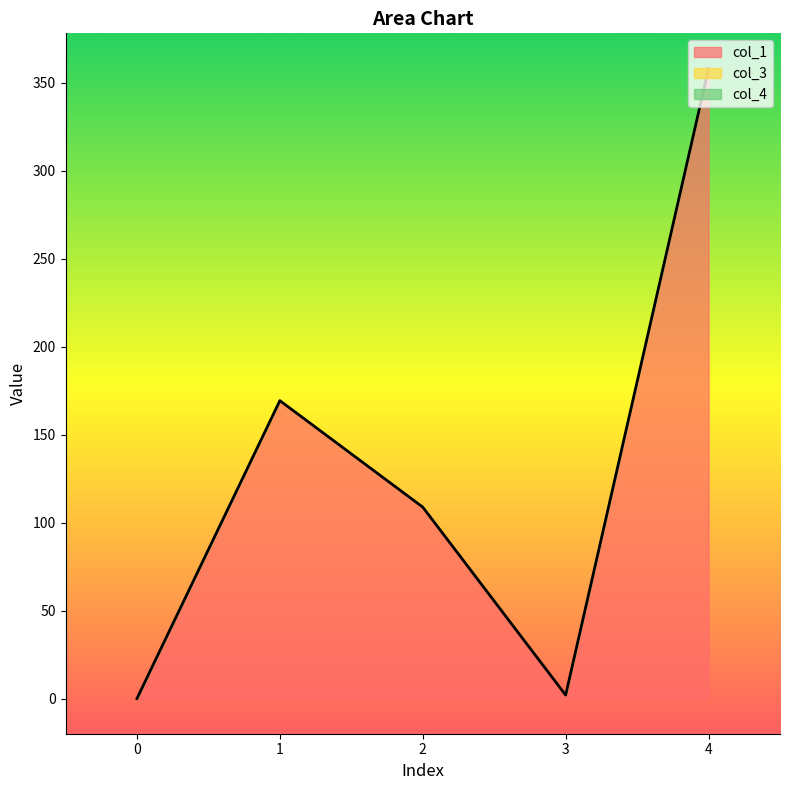

Reading right to left, extract all data points from this chart.

col_1: 358.0	2.0	108.8	169.3	0.0
col_3: 0.0	0.0	0.0	0.0	0.0
col_4: 0.0	0.0	0.0	0.0	0.0